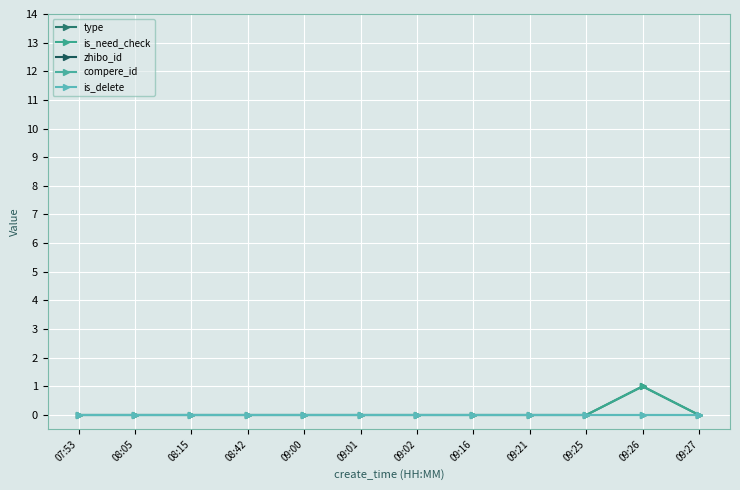

True or false: is_need_check has more than 2 points higher than both neighbors.

False